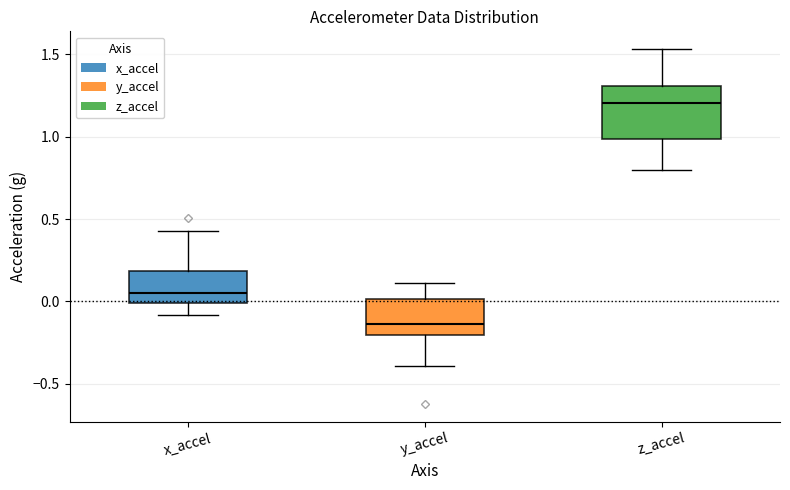

Where is the upper edge of the box for x_accel on the y-axis? The values are not printed on the chart, so give them approximately, as read against the axis.

0.20